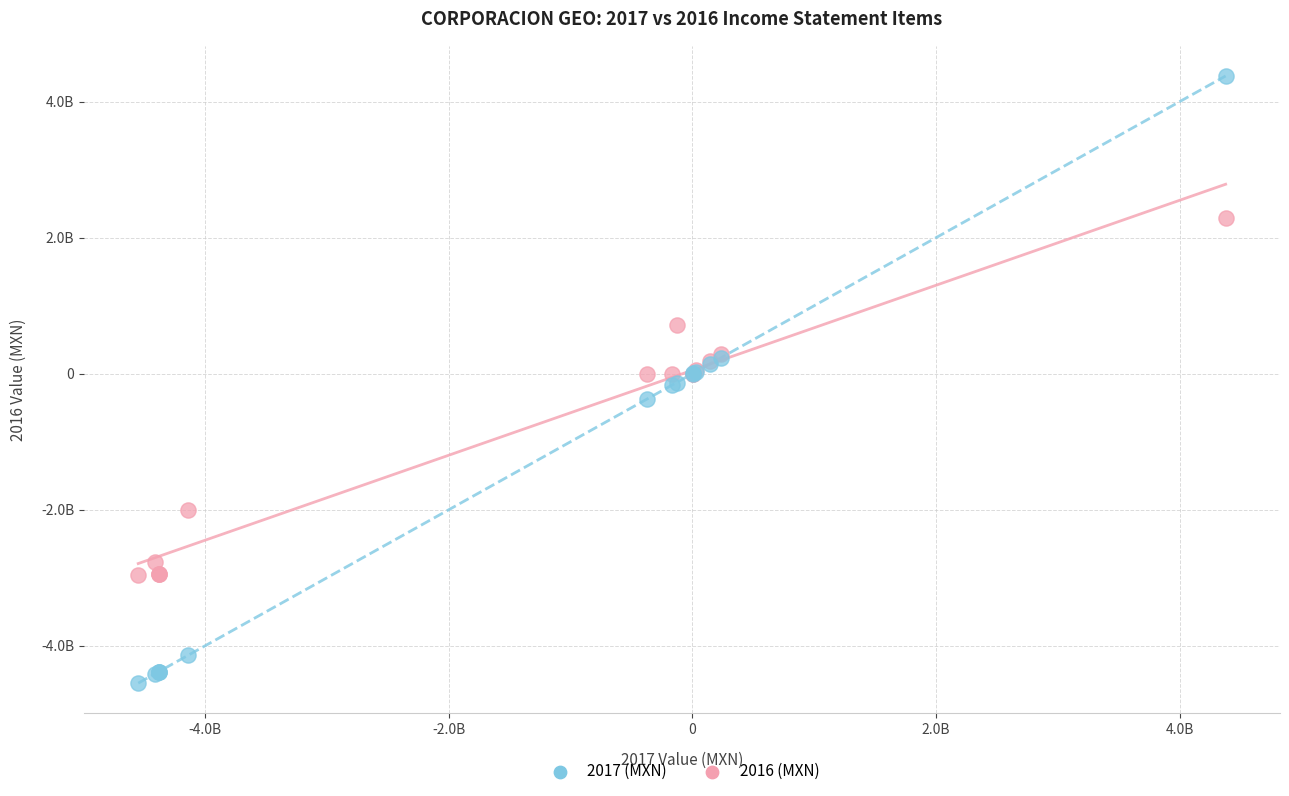

Which series reaches the maximum Y coordinate?

2017 (MXN)